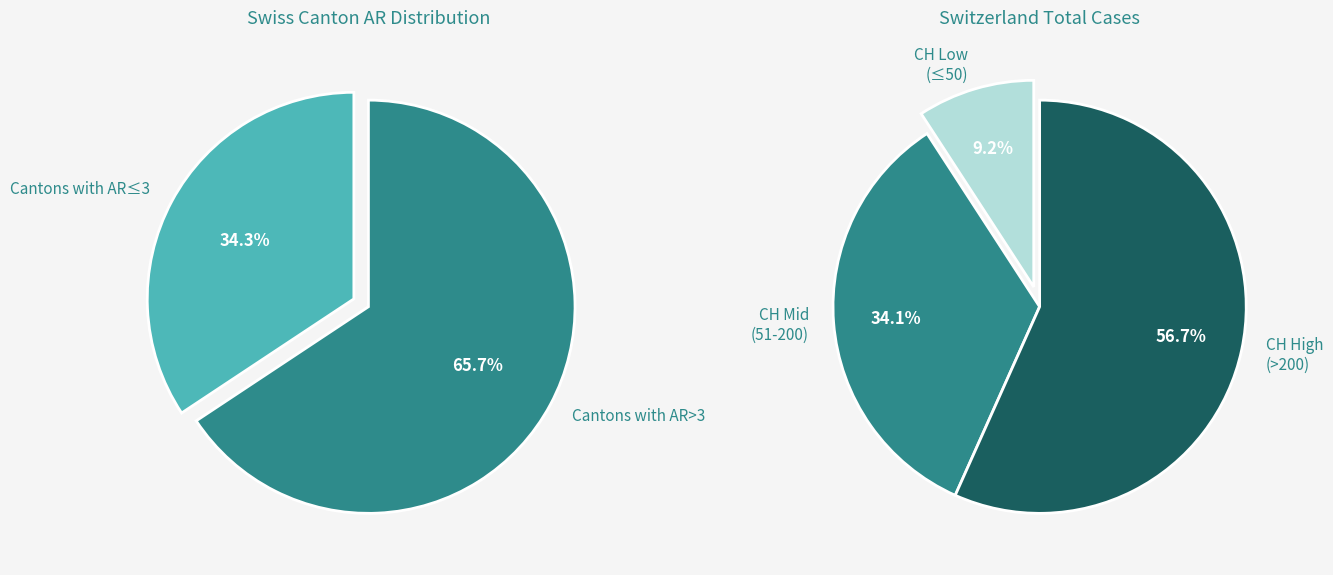

True or false: AR=12 accounts for 20% of the total.

False